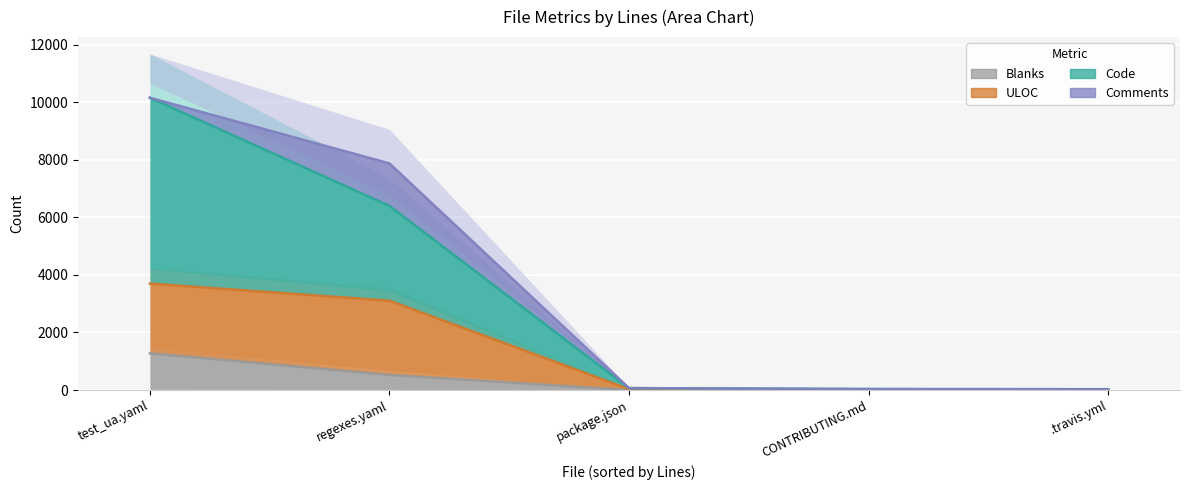

True or false: Code and ULOC intersect in this chart.

False